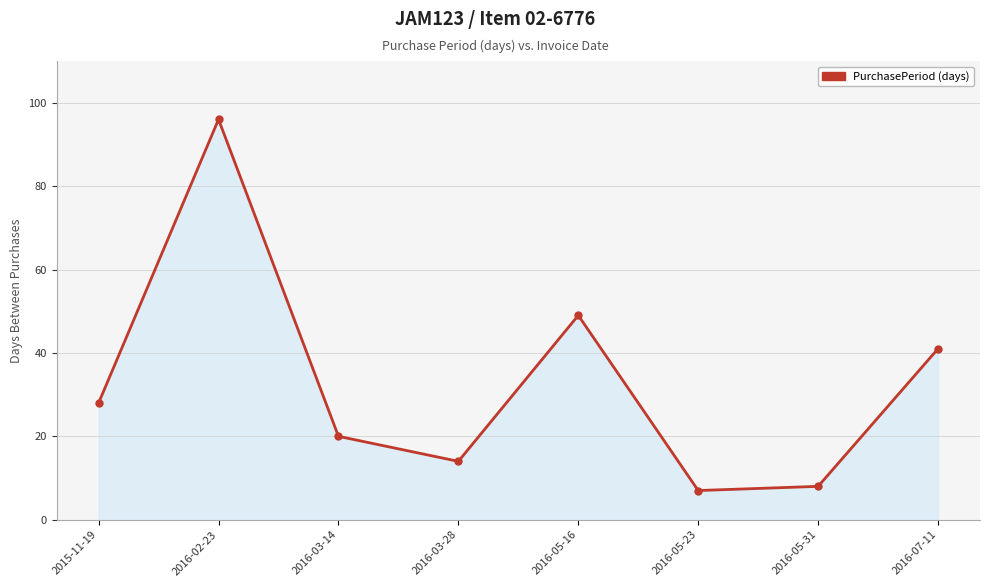

List the labels in order of value, smallest first.

2016-05-23, 2016-05-31, 2016-03-28, 2016-03-14, 2015-11-19, 2016-07-11, 2016-05-16, 2016-02-23